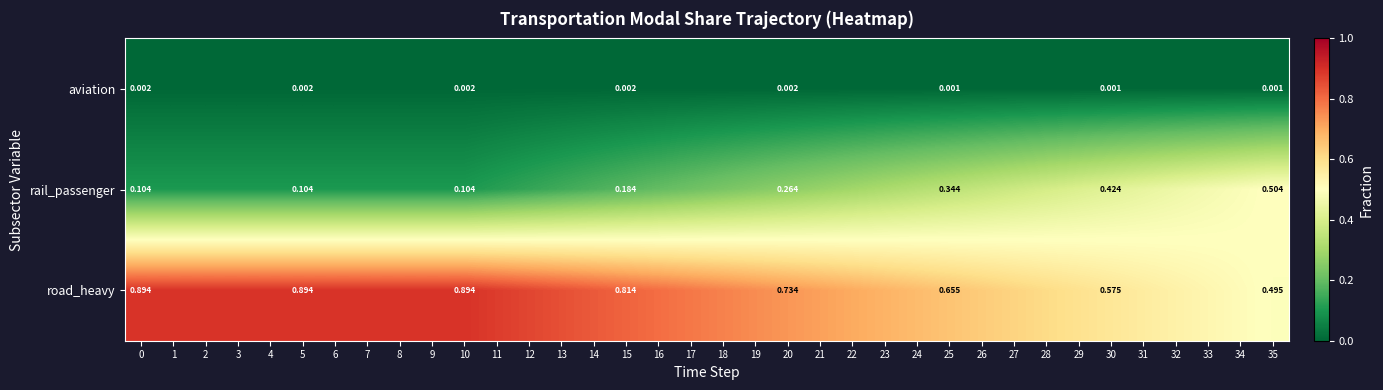

Is it true that row_2 equals 0.9 at 1?

True